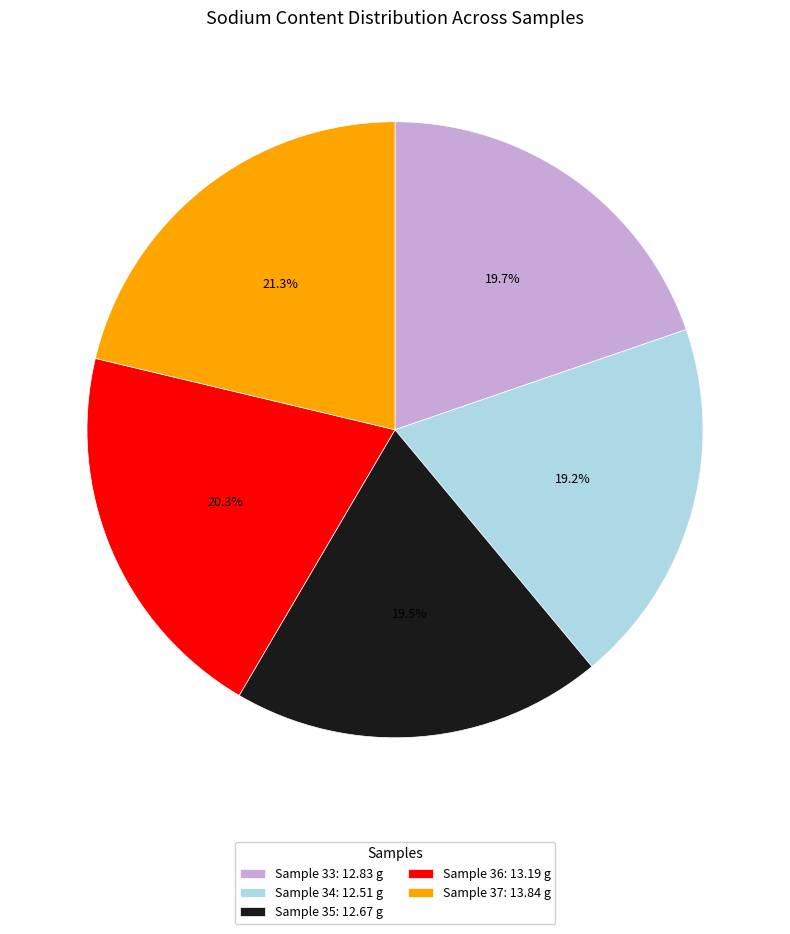

What portion of the pie excludes Sample 33: 12.83 g?

80.3%